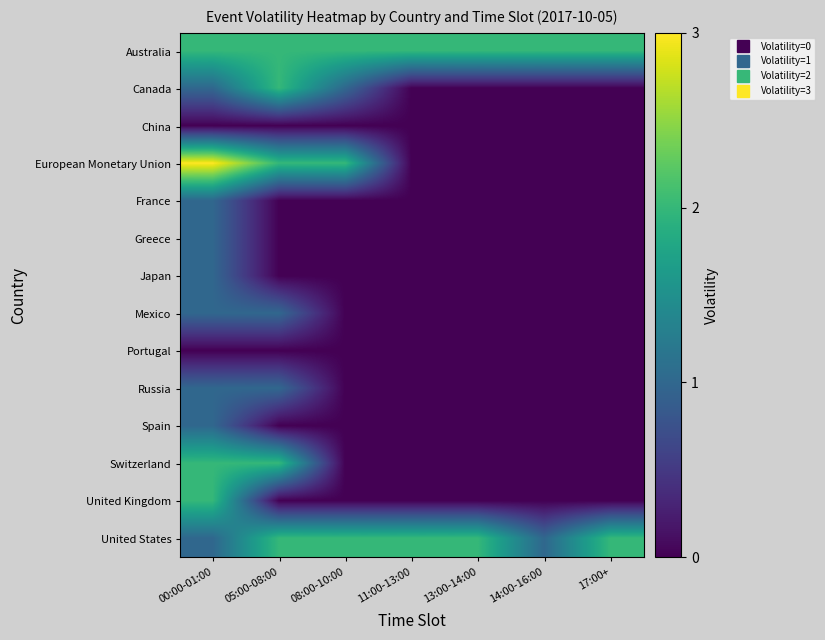

Rank the series by their maximum value, from lowest to highest.

China, Portugal, France, Greece, Japan, Mexico, Russia, Spain, Australia, Canada, Switzerland, United Kingdom, United States, European Monetary Union